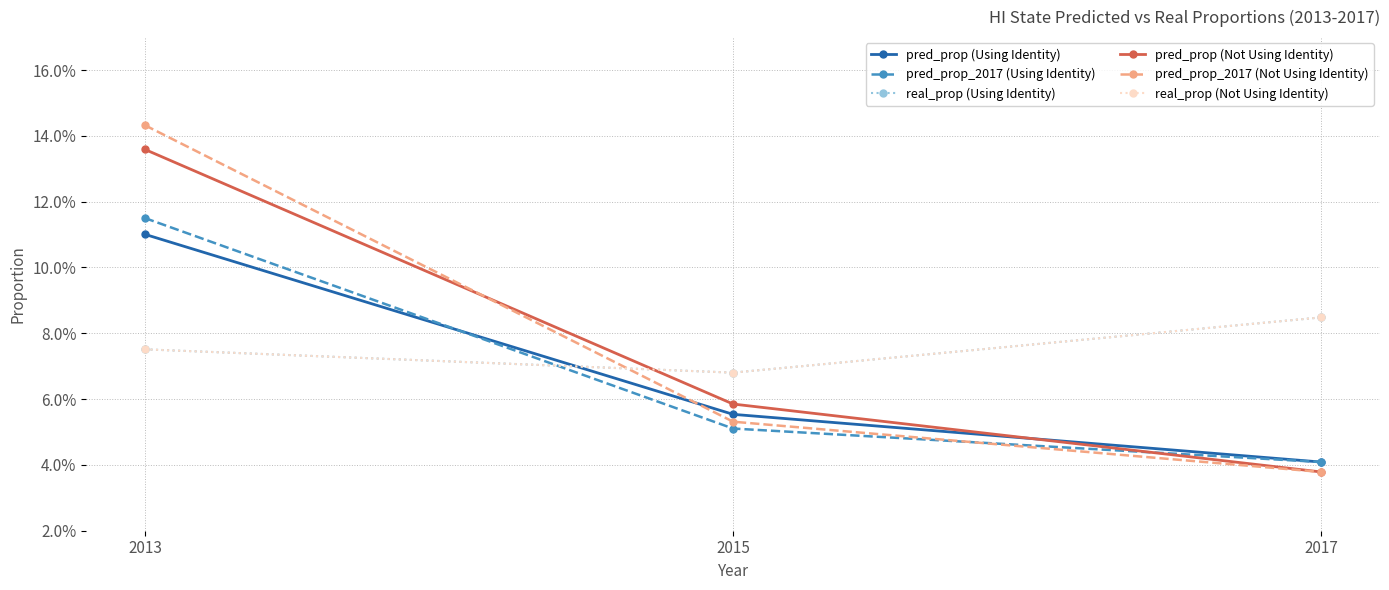

What is the total value across all series at 2015?

0.4